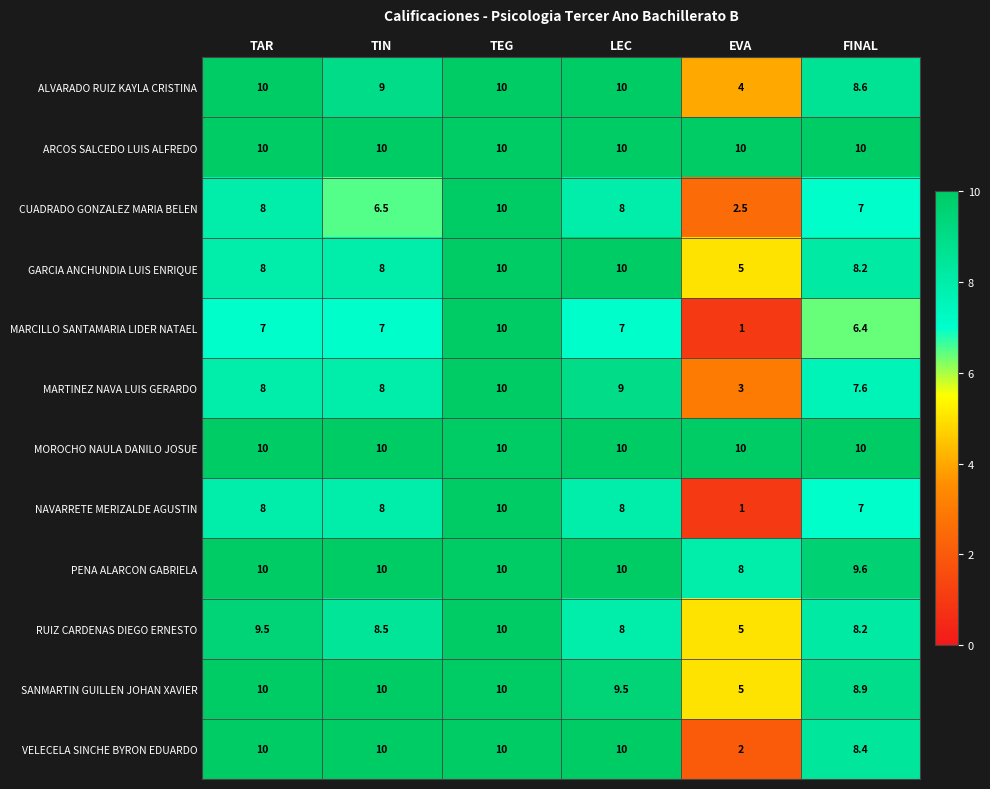

What is the spread (max minus min) of values at TIN?

3.5